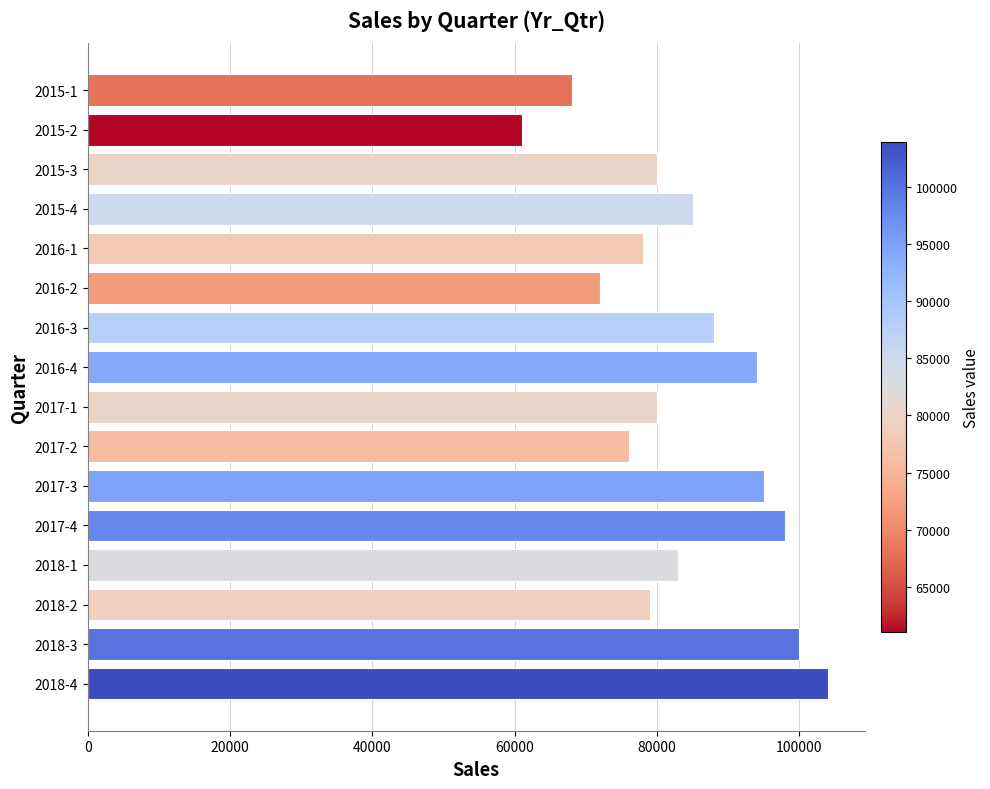

Reading top to bottom, what are all the values shown in this chart?

68000	61000	80000	85000	78000	72000	88000	94000	80000	76000	95000	98000	83000	79000	100000	104000